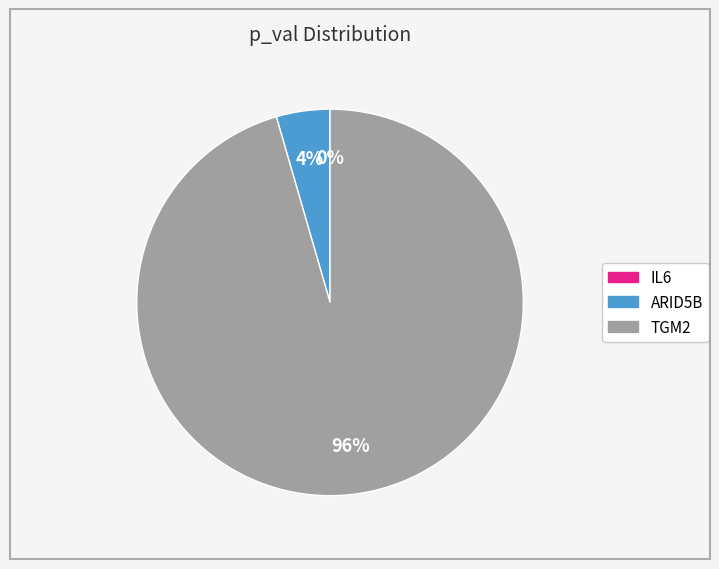

Is it true that IL6 is 0% of the pie?

True